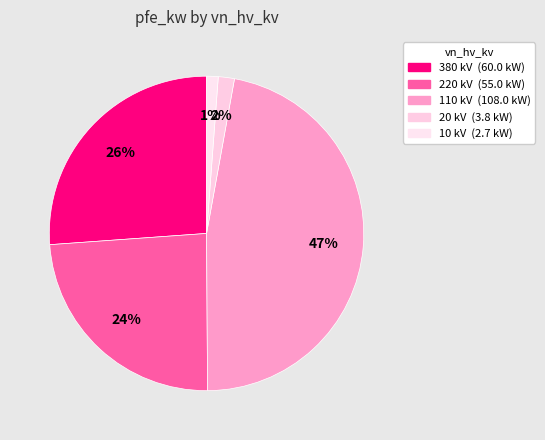

Count the number of slices in the pie.

5